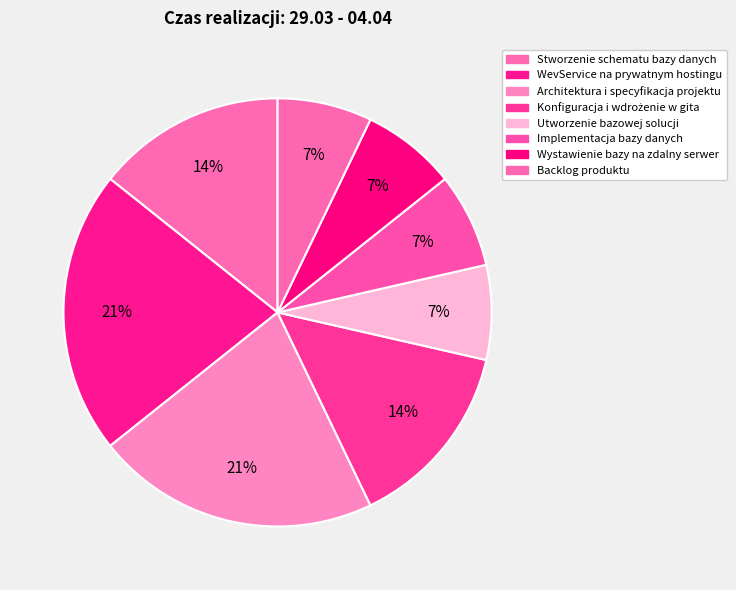

Rank the categories by value from highest to lowest.

WevService na prywatnym hostingu, Architektura i specyfikacja projektu, Stworzenie schematu bazy danych, Konfiguracja i wdrożenie w gita, Utworzenie bazowej solucji, Implementacja bazy danych, Wystawienie bazy na zdalny serwer, Backlog produktu